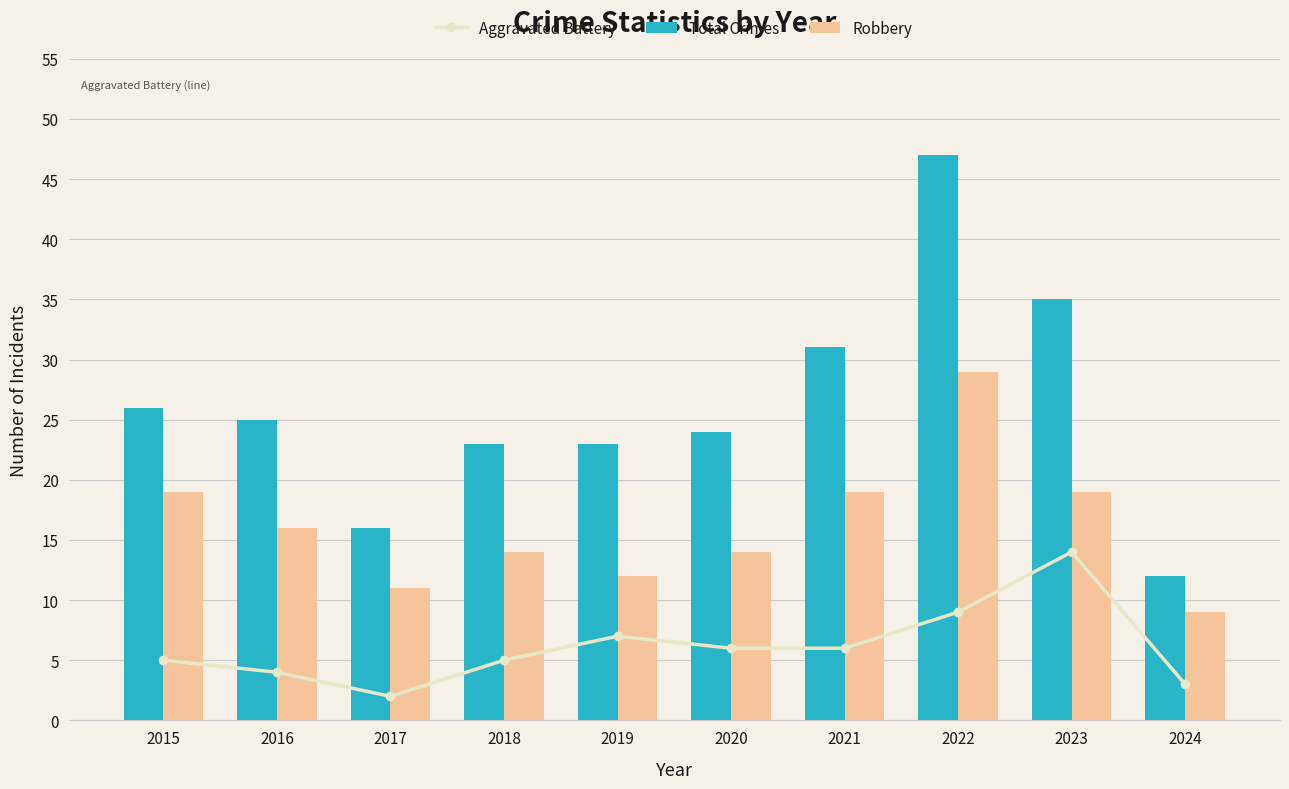

True or false: Robbery has a value of 7 at 2022.

False